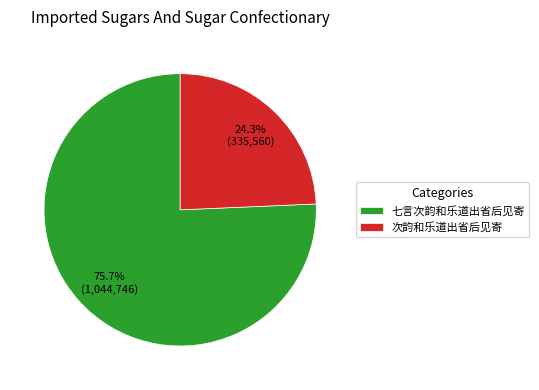

Does 七言次韵和乐道出省后见寄 account for over 50% of the chart?

Yes